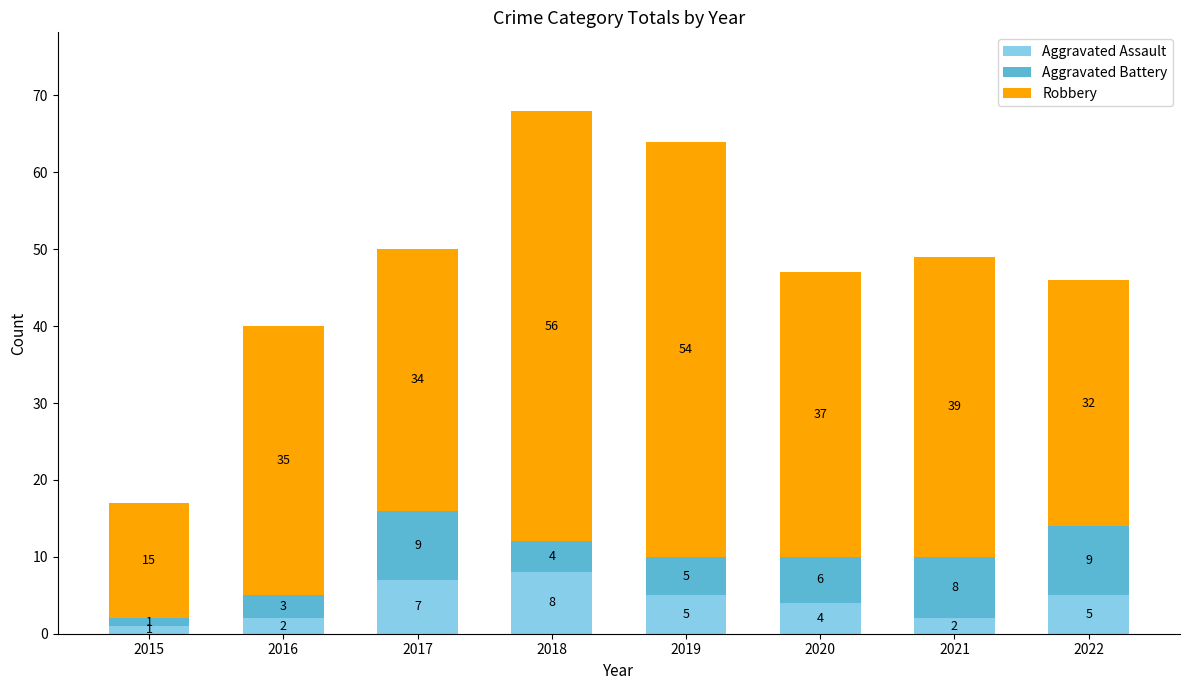

What is the average value of the Aggravated Assault series?

4